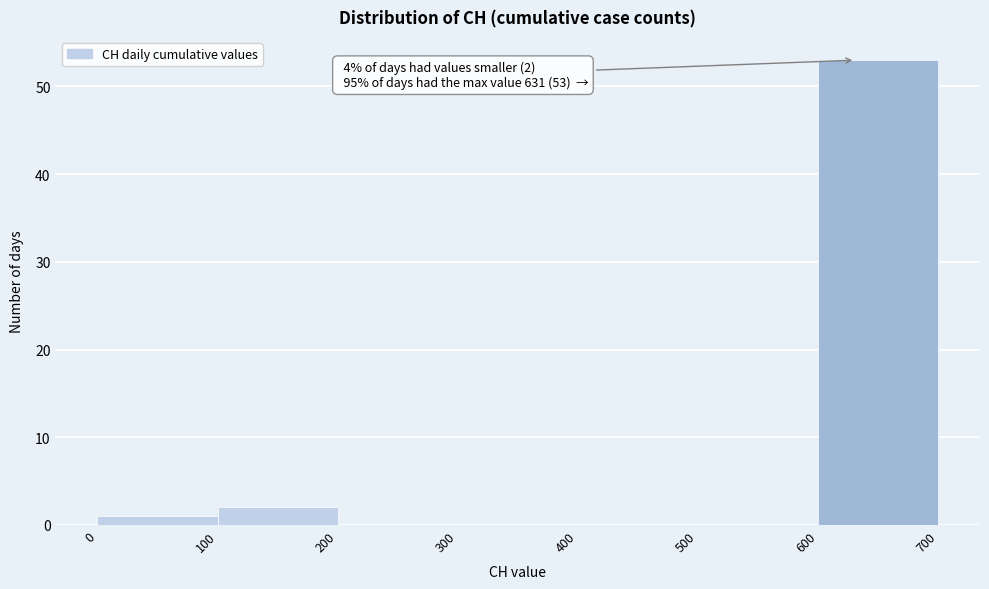

Over which range of the x-axis is the bar tallest?

600 to 700